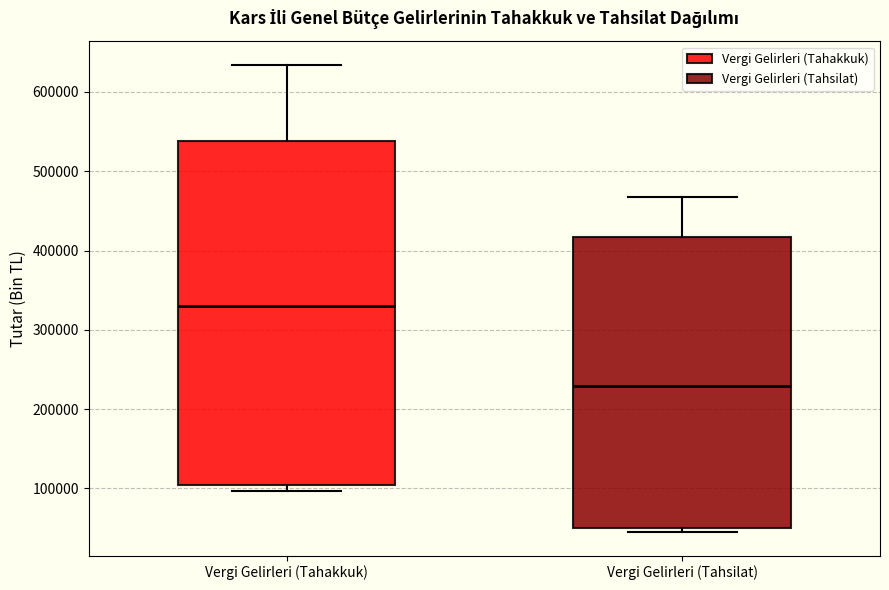

Which box is the tallest, from its lower edge to its upper edge?

Vergi Gelirleri (Tahakkuk)